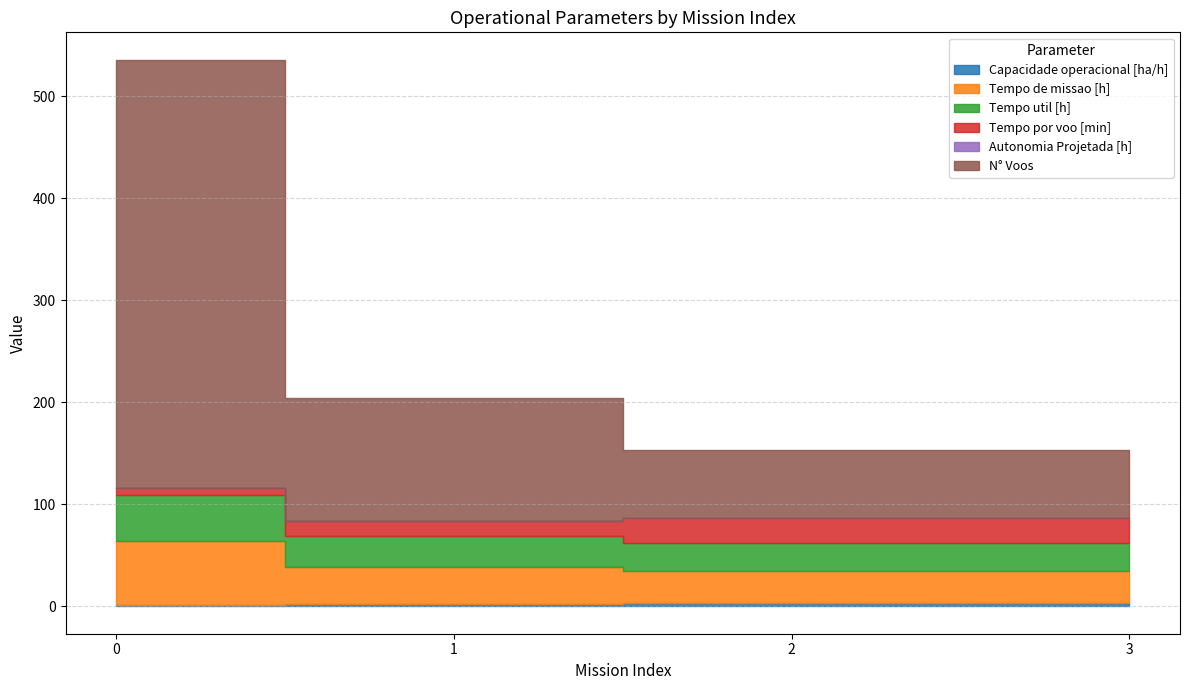

Rank the series by their maximum value, from lowest to highest.

Autonomia Projetada [h], Capacidade operacional [ha/h], Tempo por voo [min], Tempo util [h], Tempo de missao [h], N° Voos